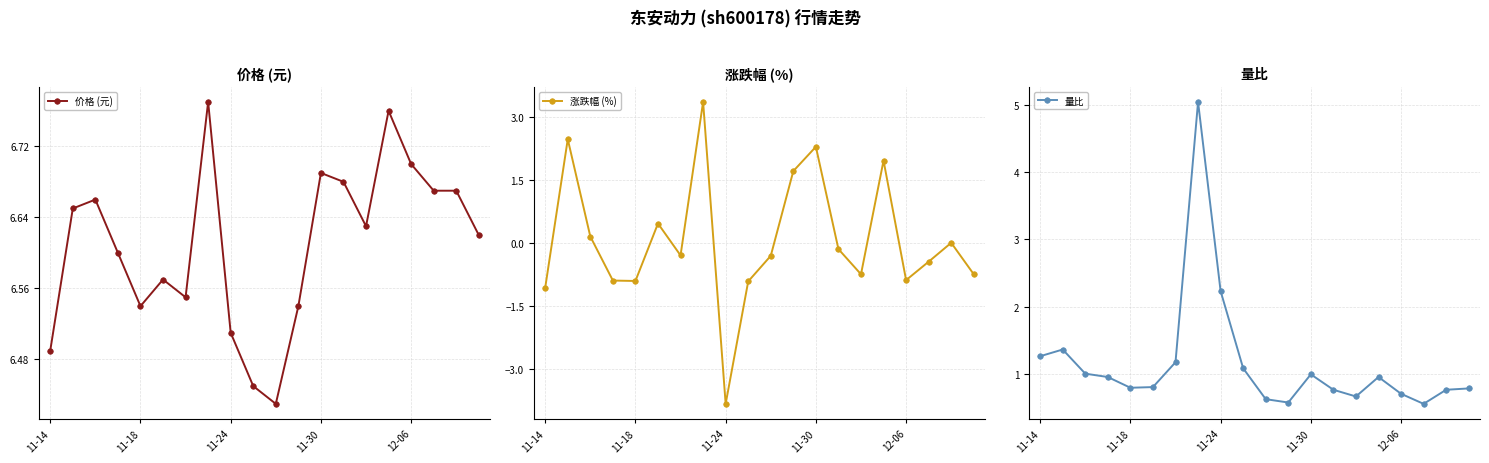

What is the lowest value of the 涨跌幅 (%) series?

-3.8